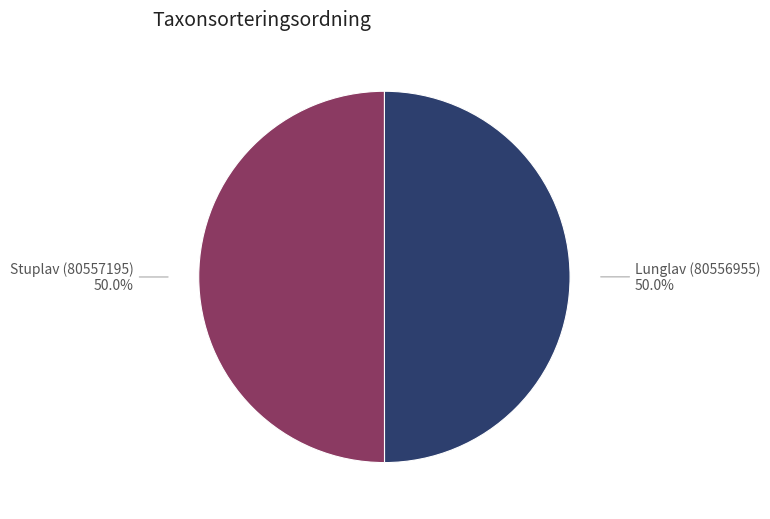

To the nearest percent, what is the average slice percentage?

50%